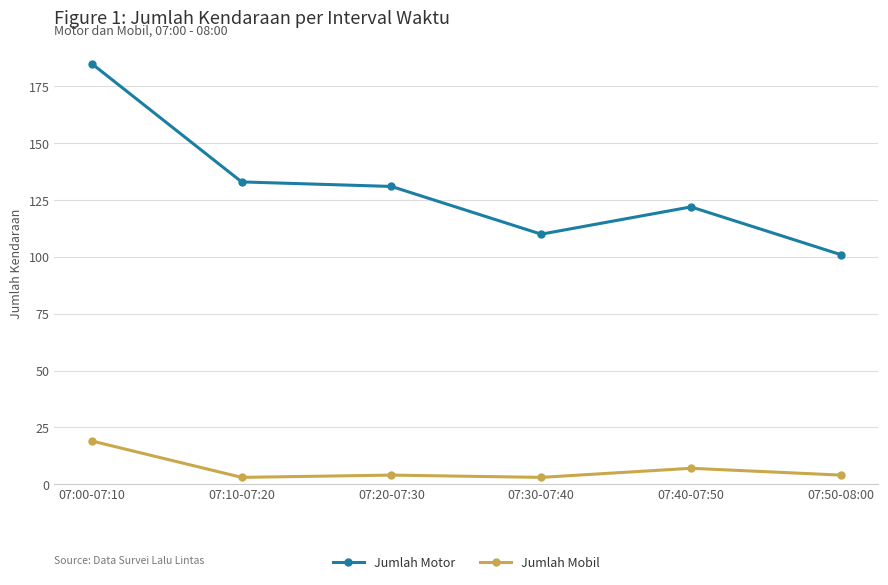

Where does the Jumlah Motor series first go above 131?

07:00-07:10